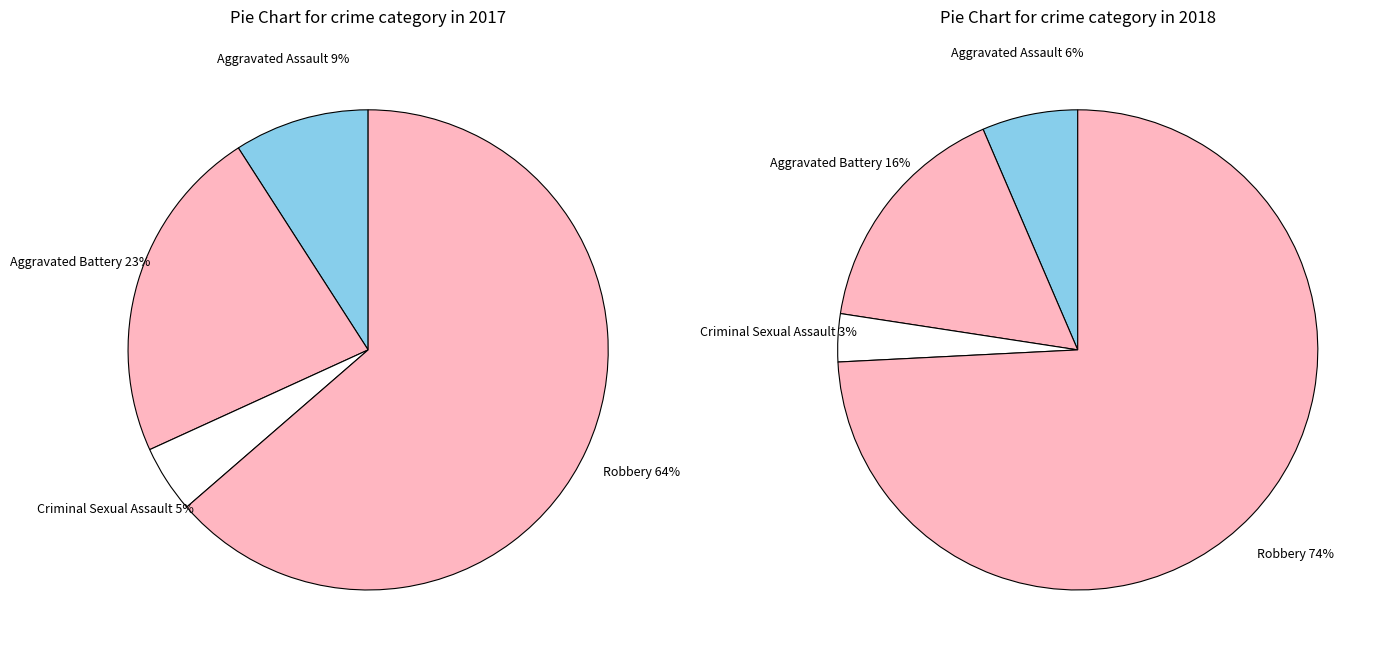

How many slices are in this pie chart?

4